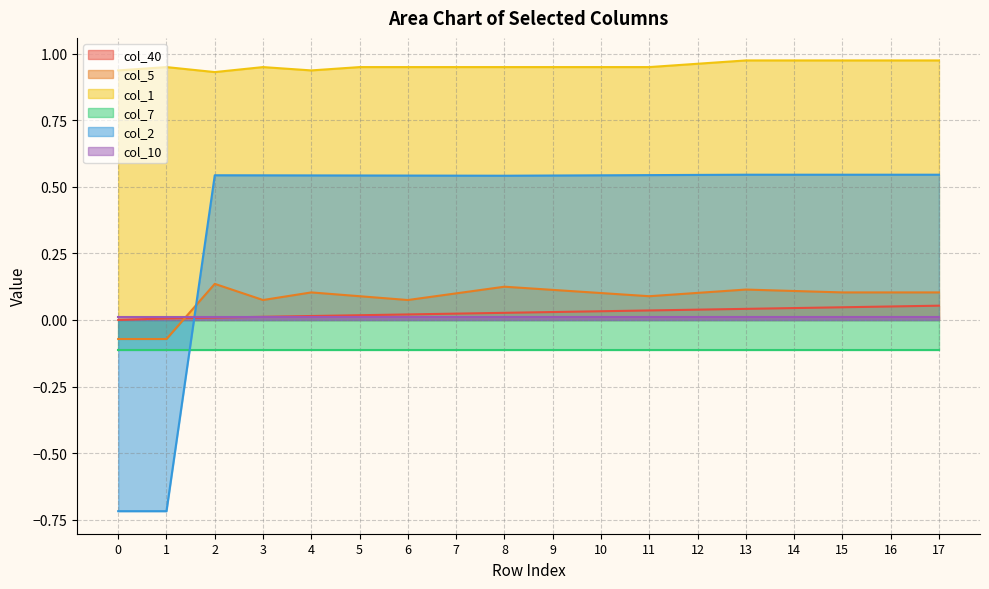

What is the average value of the col_5 series?

0.1